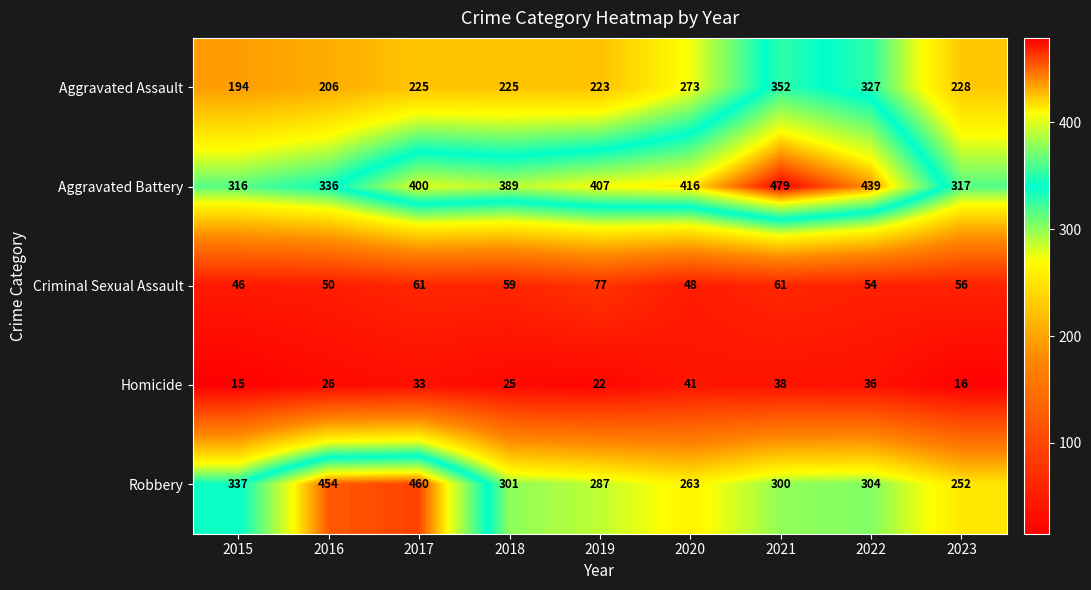

Count the number of categories in the chart.

9